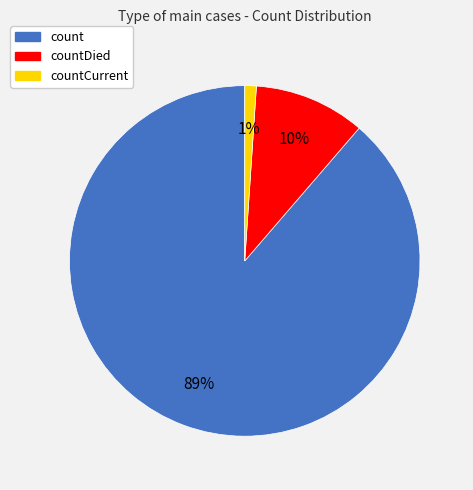

Is the sum of count and countDied greater than half?

Yes